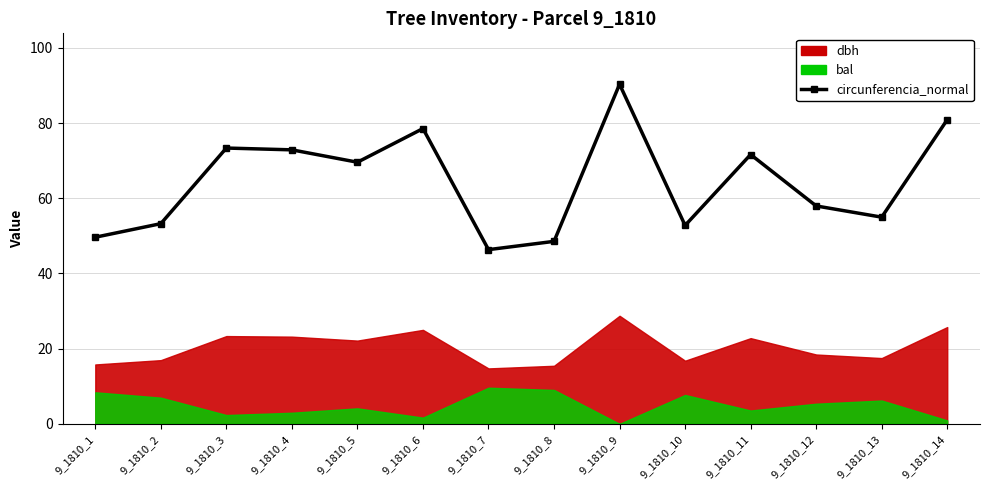

Is this an area chart (filled region under the line)?

No